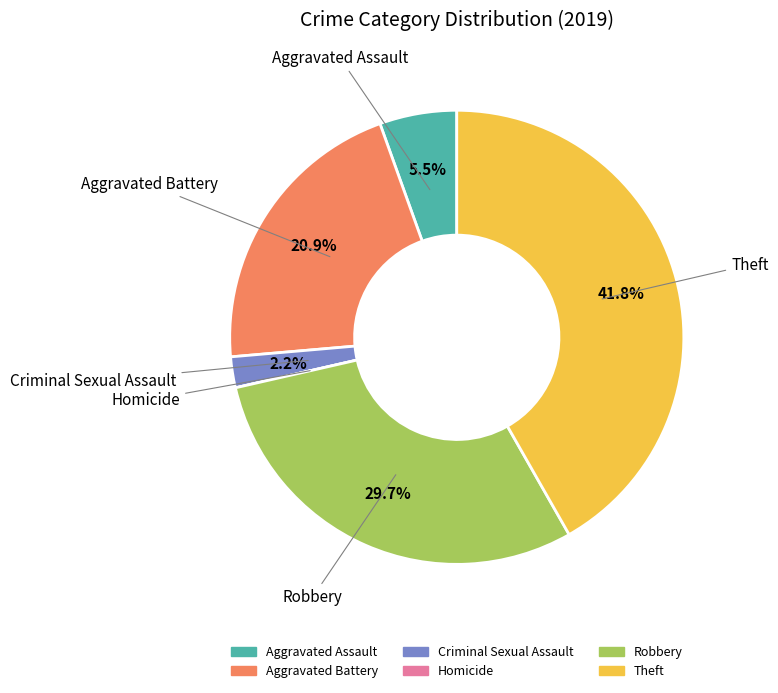

Does Robbery represent more than half of the total?

No